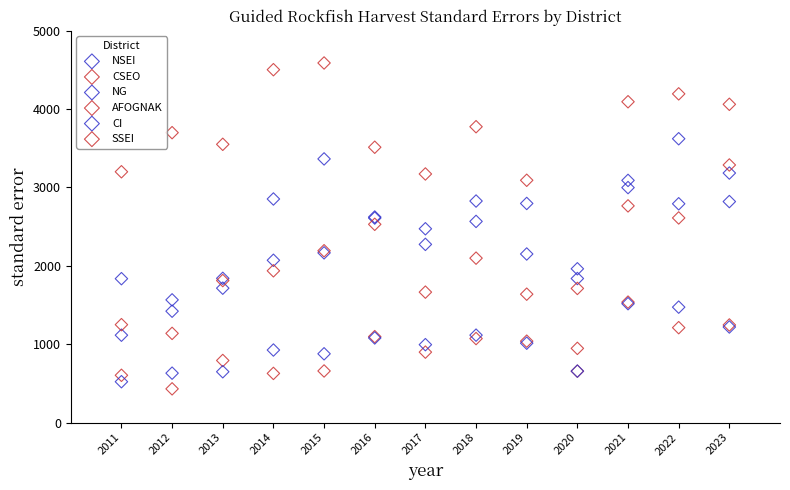

What are all the series names shown in the legend?

NSEI, CSEO, NG, AFOGNAK, CI, SSEI